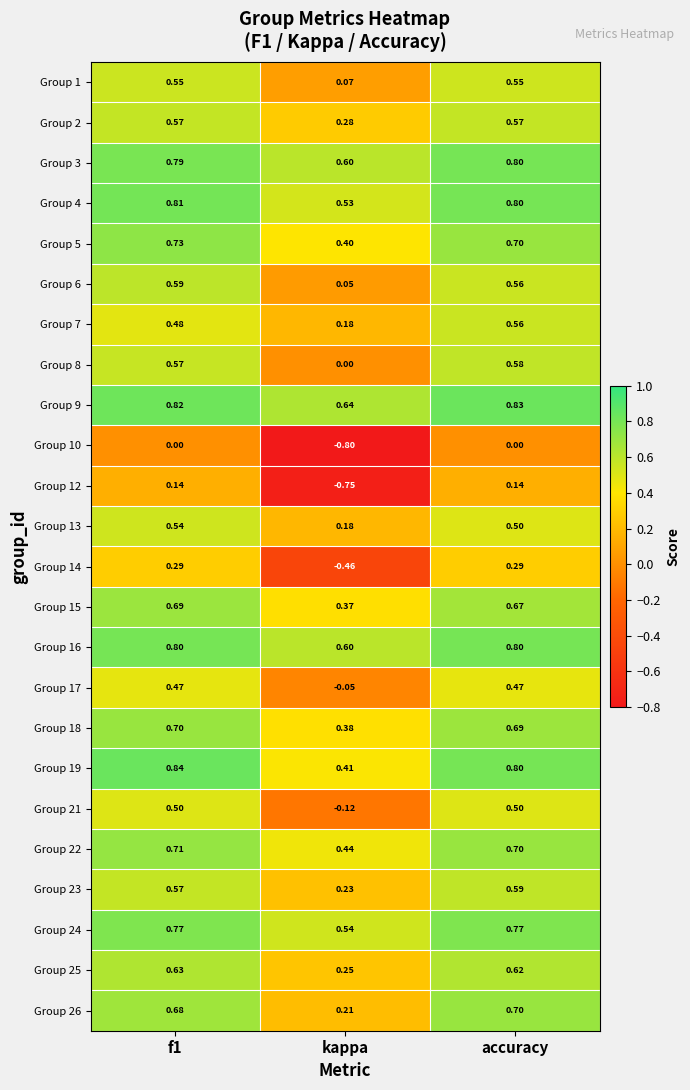

Is the value of Group 2 at accuracy greater than the value of Group 14 at f1?

Yes